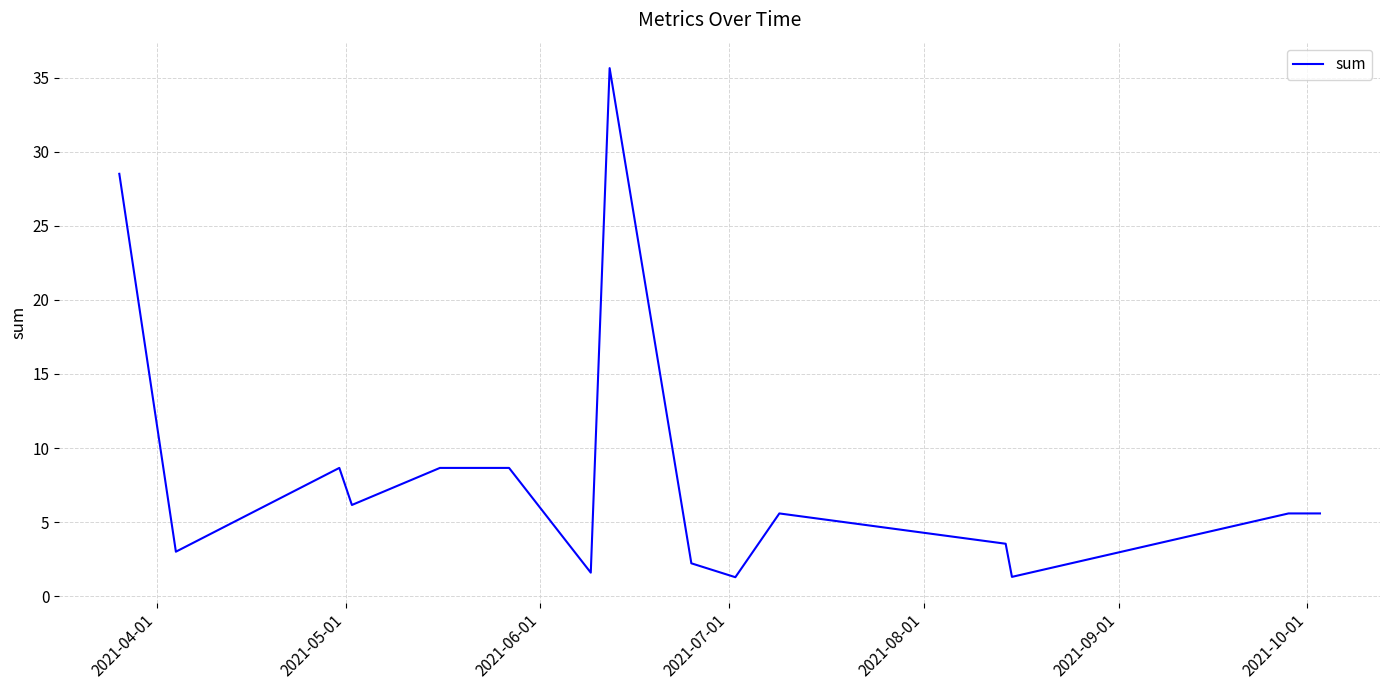

What is the minimum value shown in the chart?

1.3